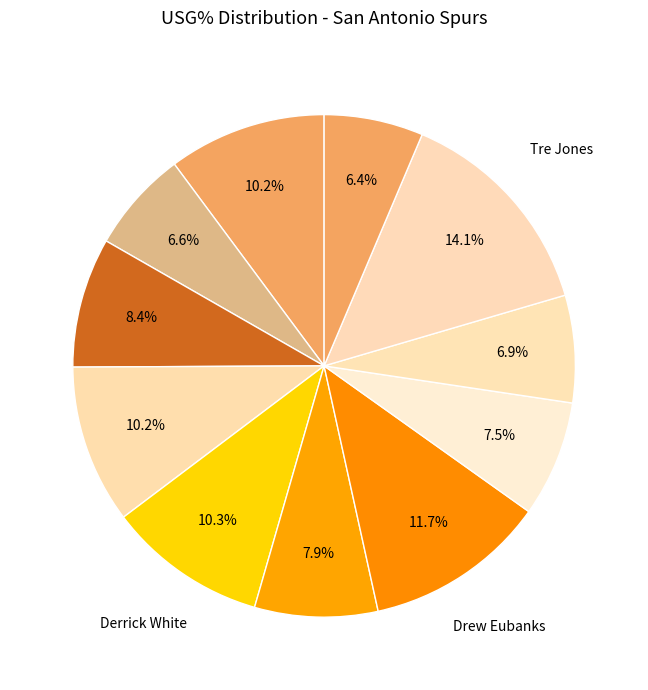

How many slices are in this pie chart?

11